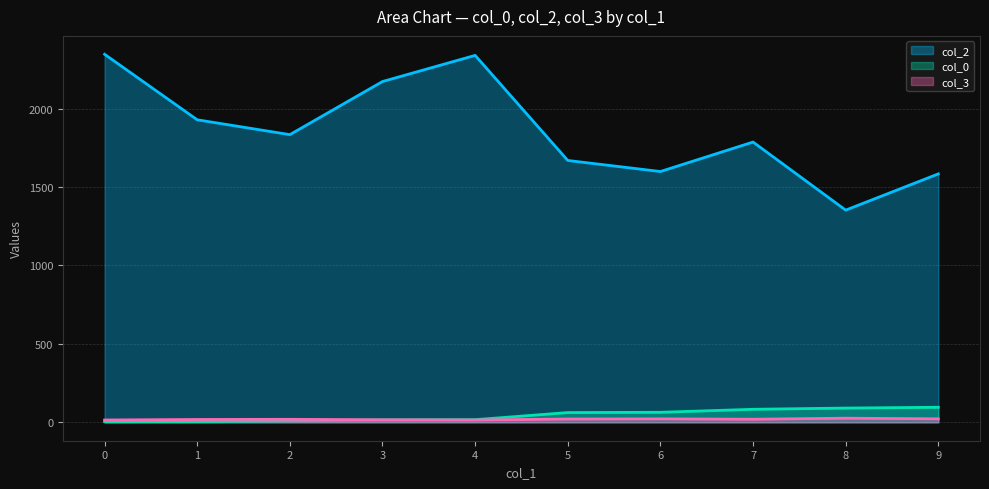

What is the approximate value of col_3 at 2?

19.1